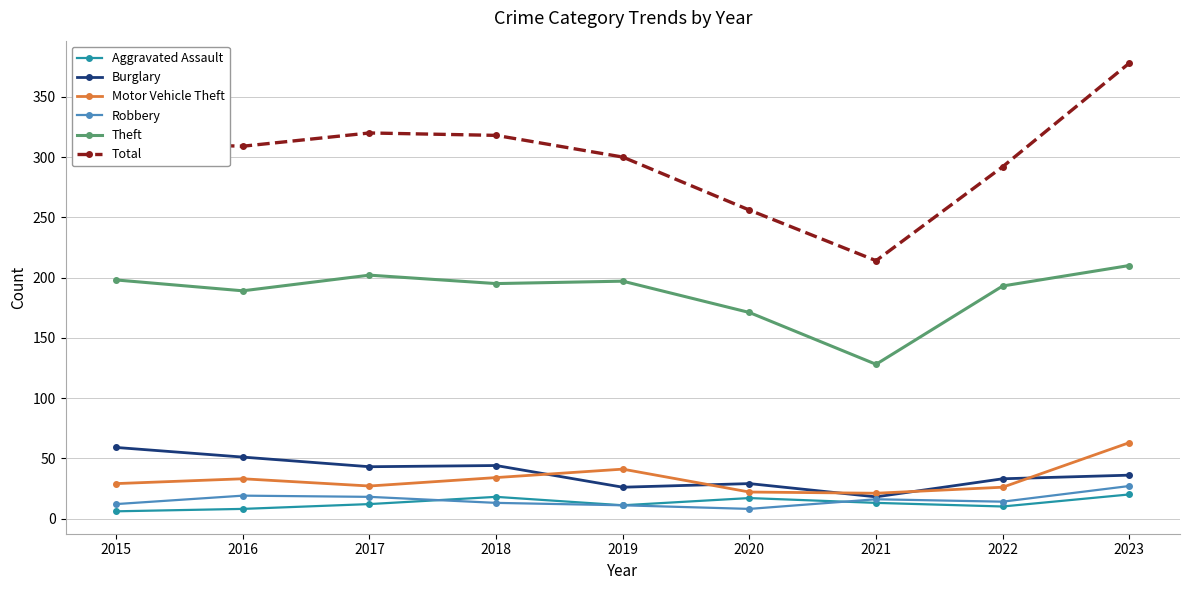

What is the approximate value of Total at 2018?

318